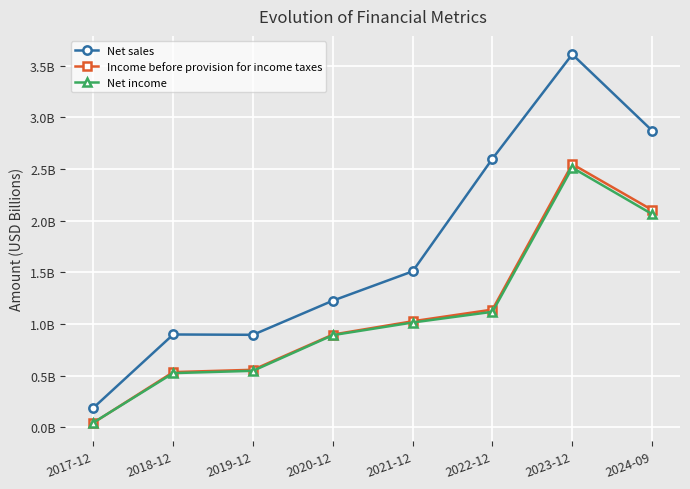

Is this an area chart (filled region under the line)?

No